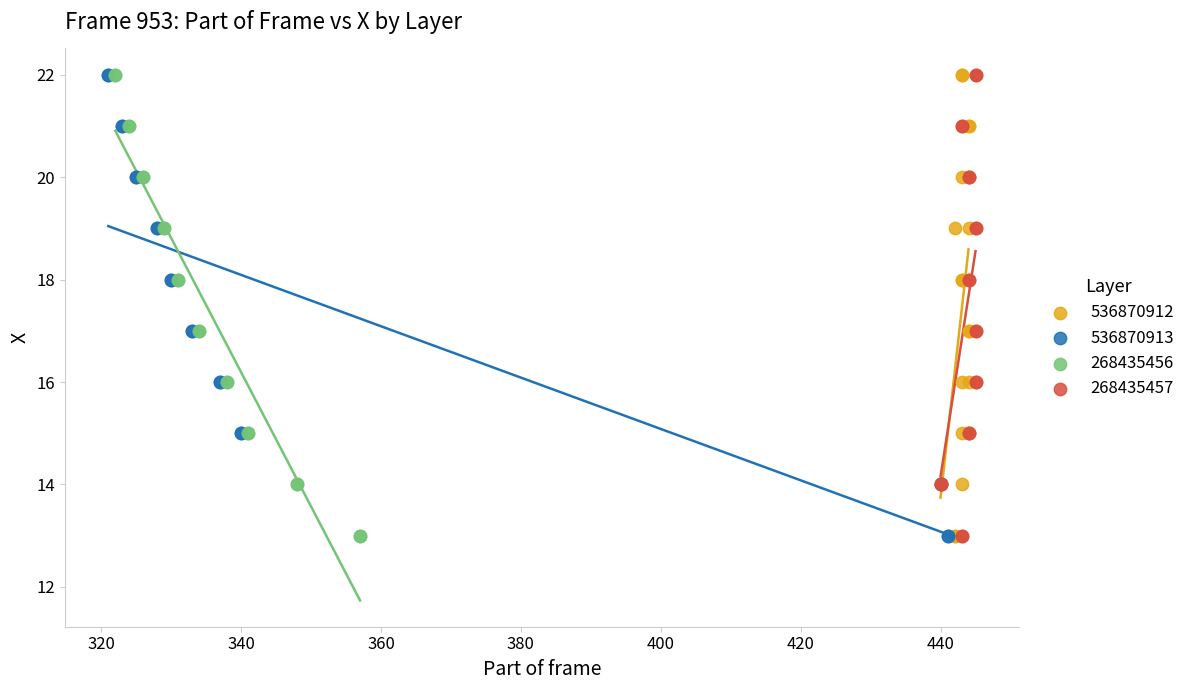

What are all the series names shown in the legend?

536870912, 536870913, 268435456, 268435457